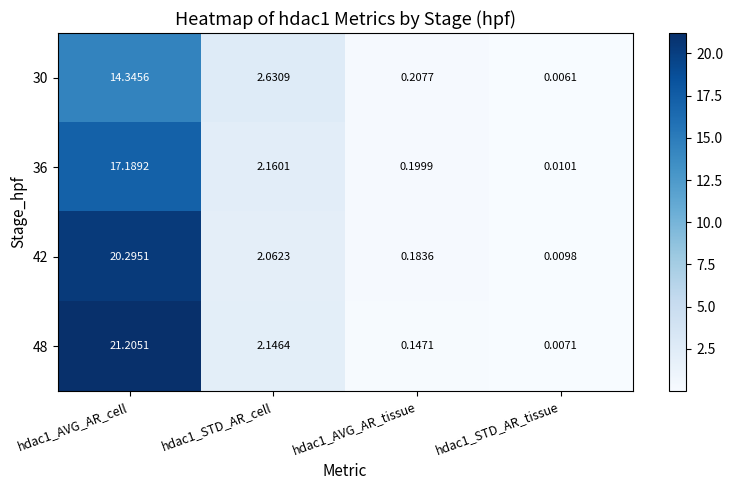

Is the value of 48 at hdac1_AVG_AR_tissue greater than the value of 42 at hdac1_AVG_AR_tissue?

No